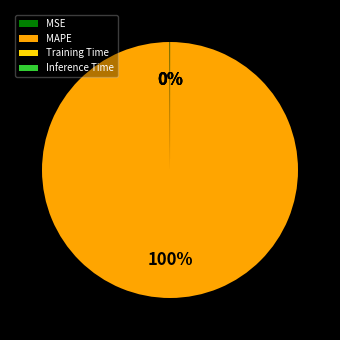

Is there a majority slice in this chart?

Yes